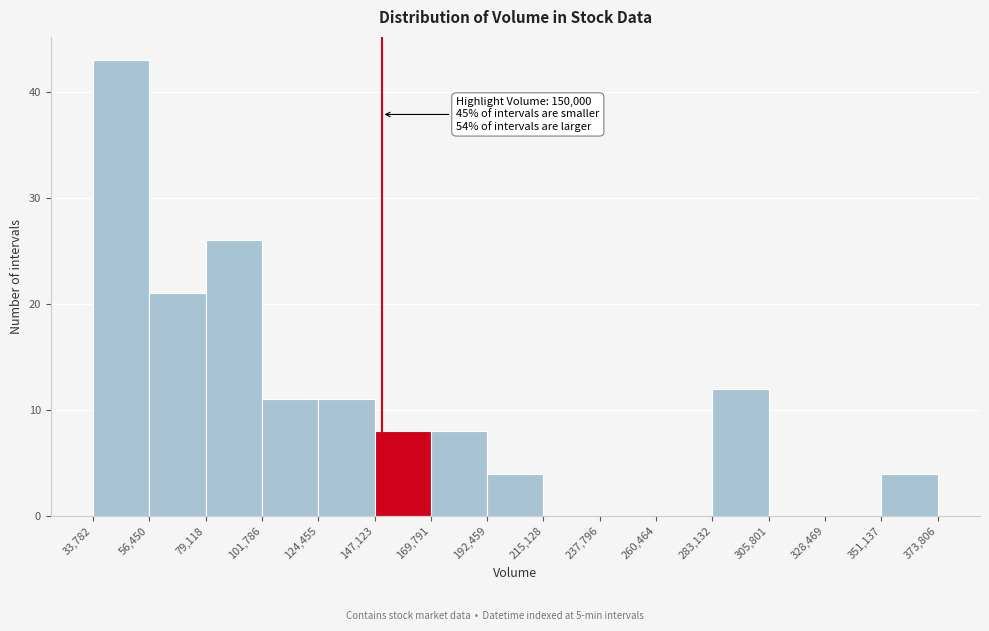

Which range on the x-axis has the tallest bar?

33,782 to 56,450